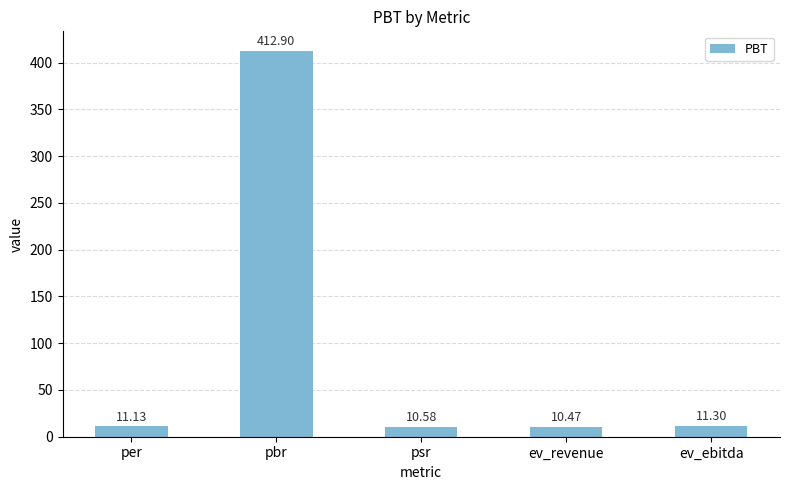

Reading left to right, what are all the values shown in this chart?

11.1	412.9	10.6	10.5	11.3